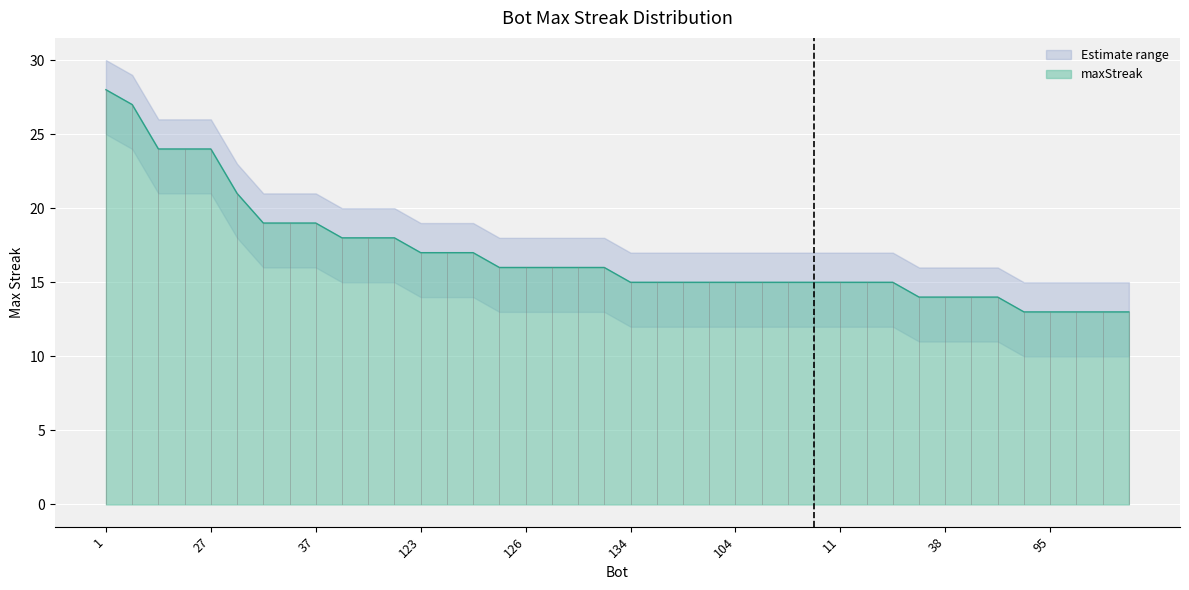

What is the difference between the maximum and second lowest values in the maxStreak series?

15